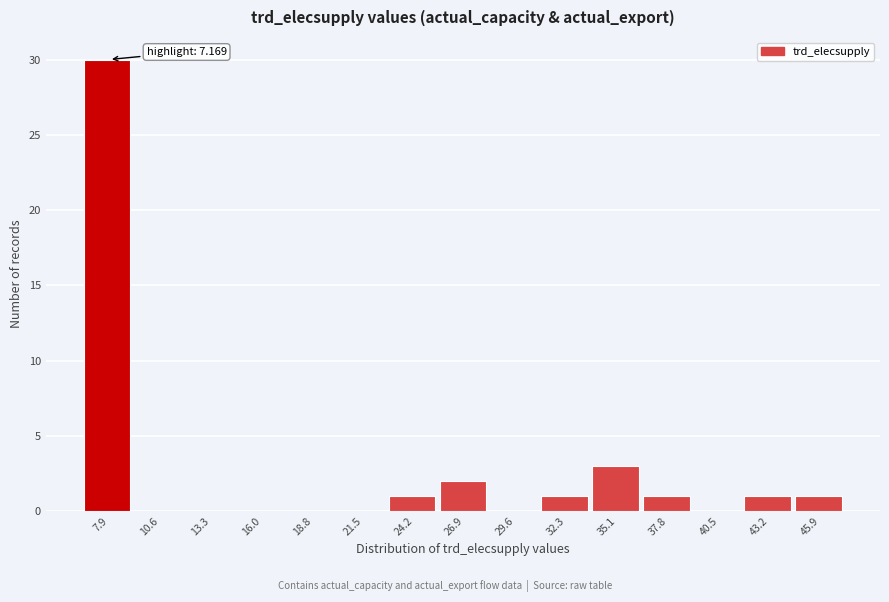

Which range on the x-axis has the tallest bar?

6.5 to 9.5